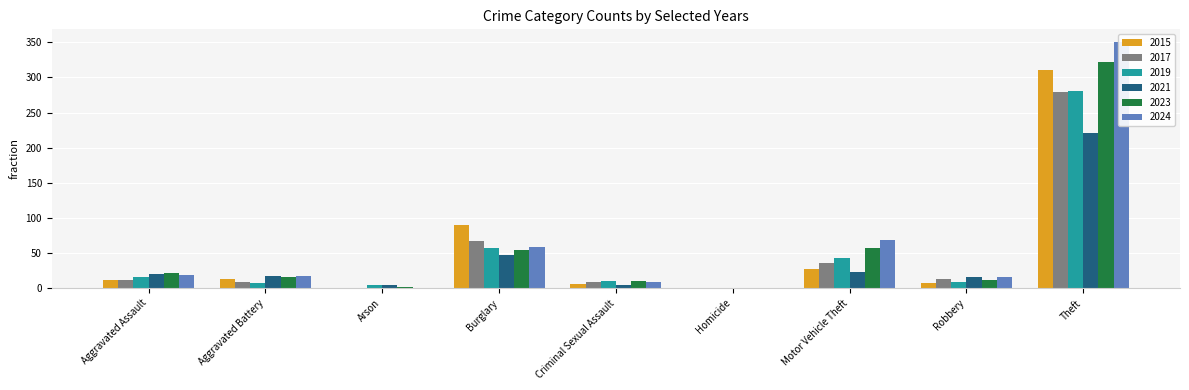

How many groups of bars are there?

9